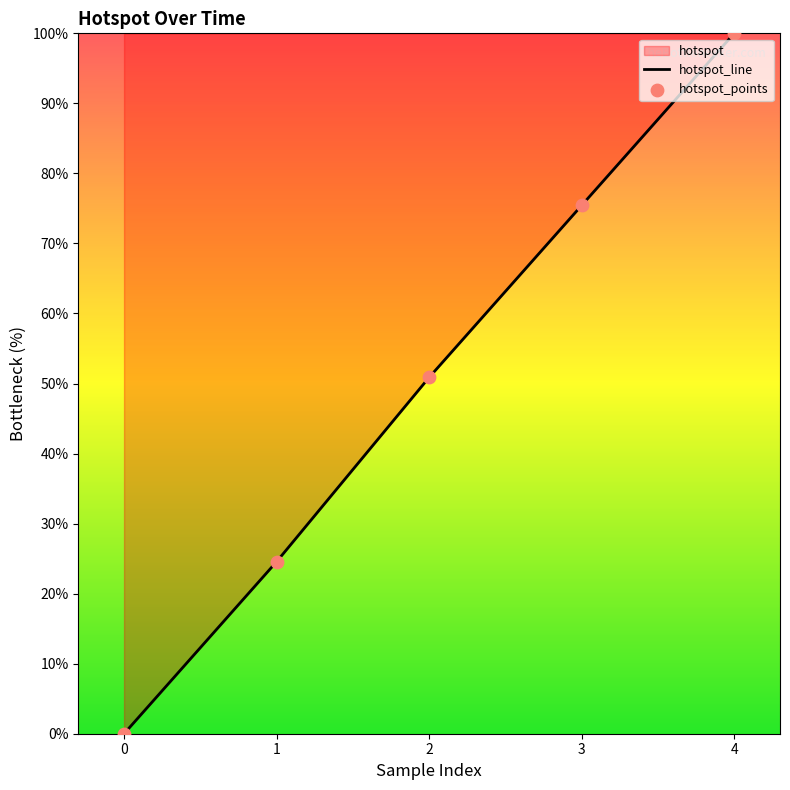

What is the change in value from 0 to 2?

+50.9